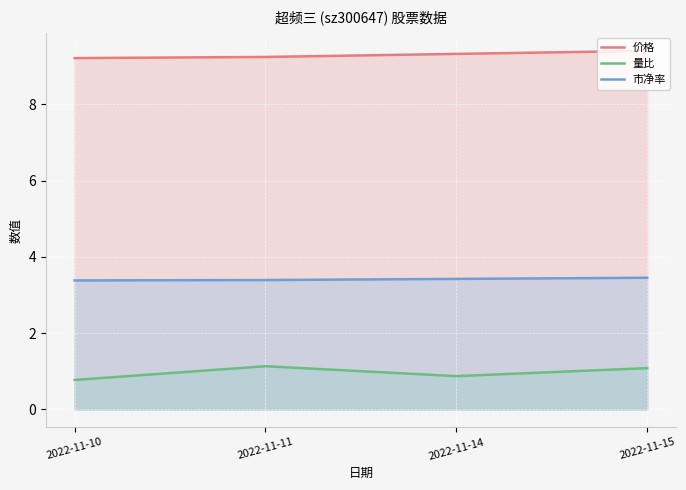

What is the maximum value shown in the chart?

9.4